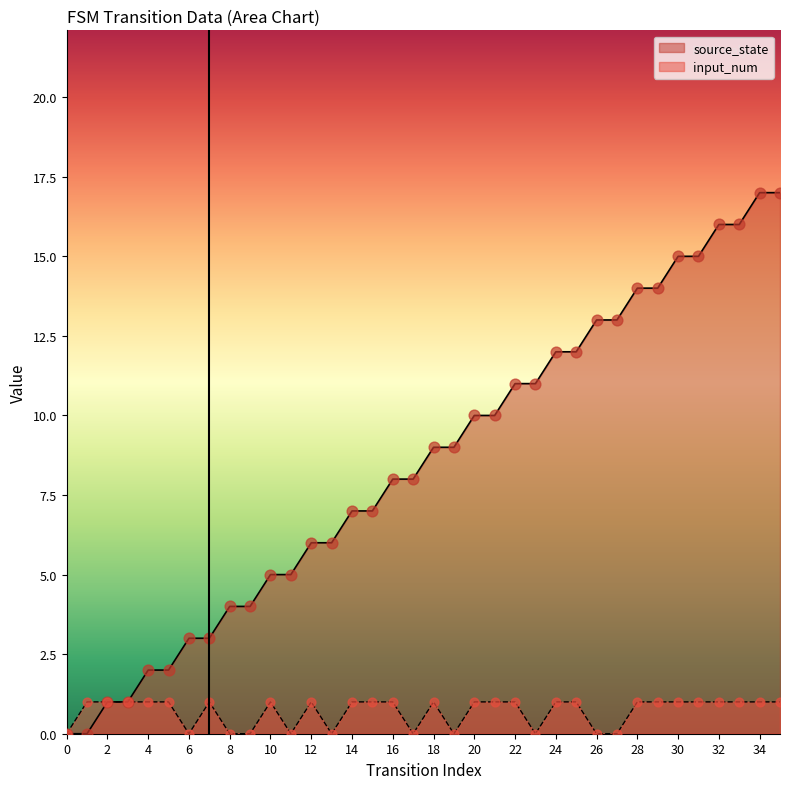

At how many categories does at least one series exceed 13?

8